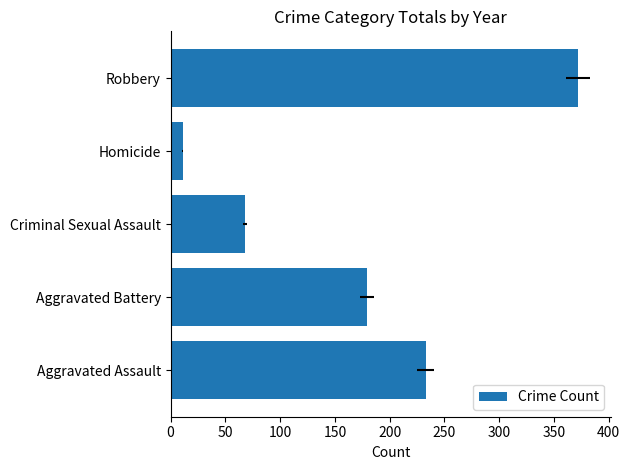

How many values are between 68 and 233?

3